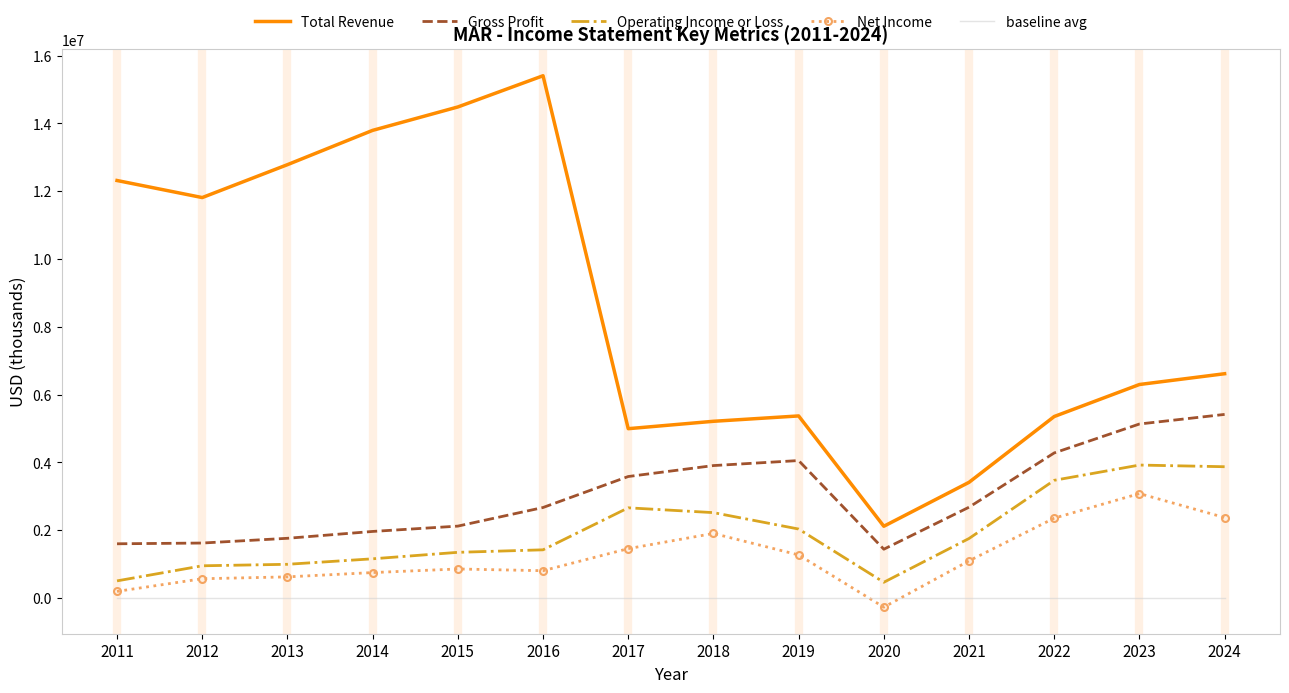

What is the maximum value for Total Revenue?

15407000